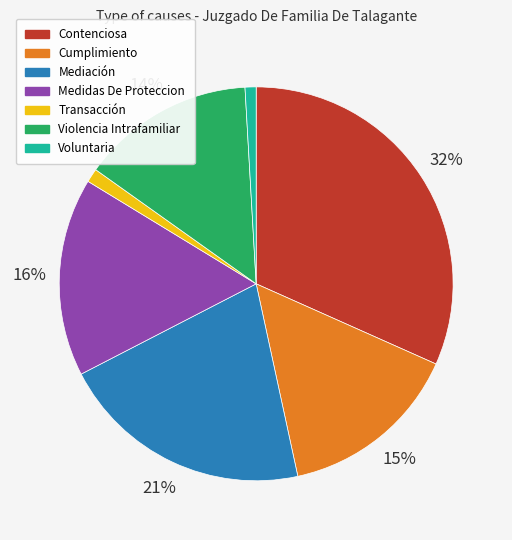

The Mediación slice represents 11% of the pie. True or false?

False